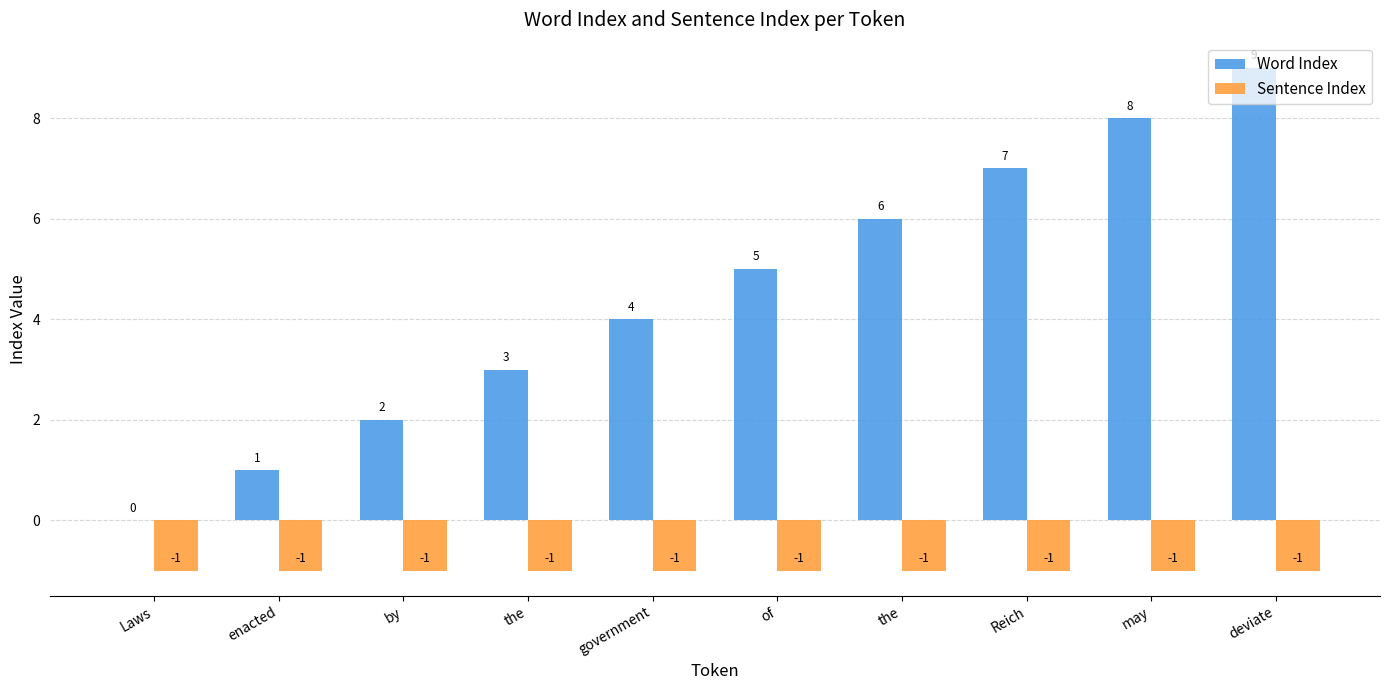

Reading left to right, what are all the values shown in this chart?

Word Index: 0	1	2	3	4	5	6	7	8	9
Sentence Index: -1	-1	-1	-1	-1	-1	-1	-1	-1	-1